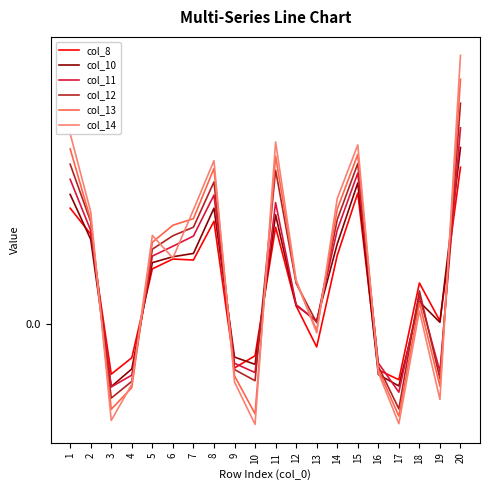

Between 8 and 9, which is larger?

8